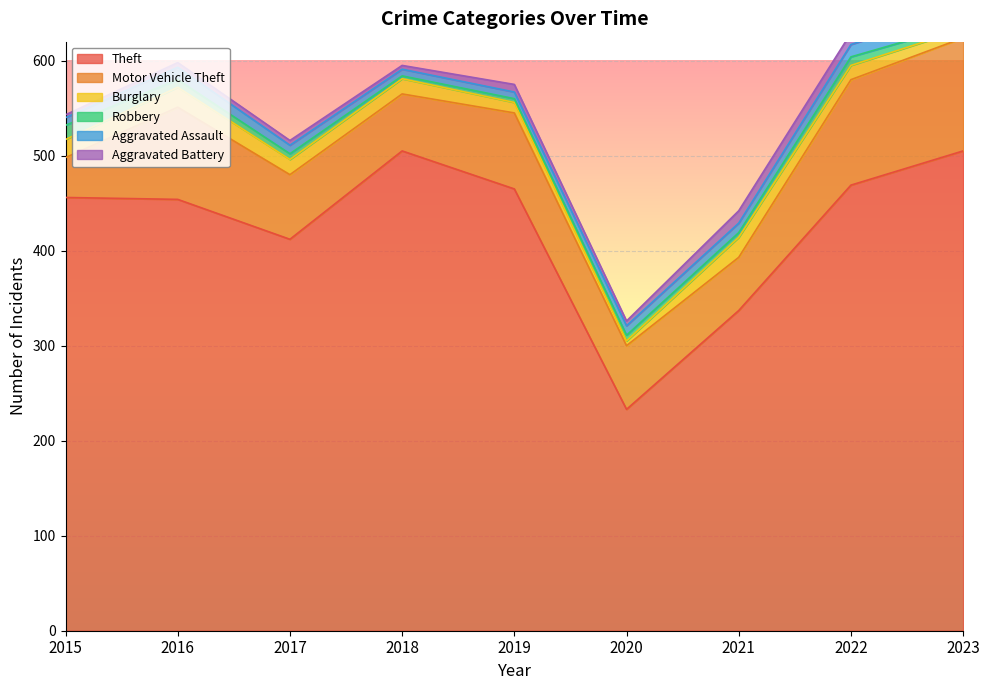

What is the maximum value for Burglary?

21